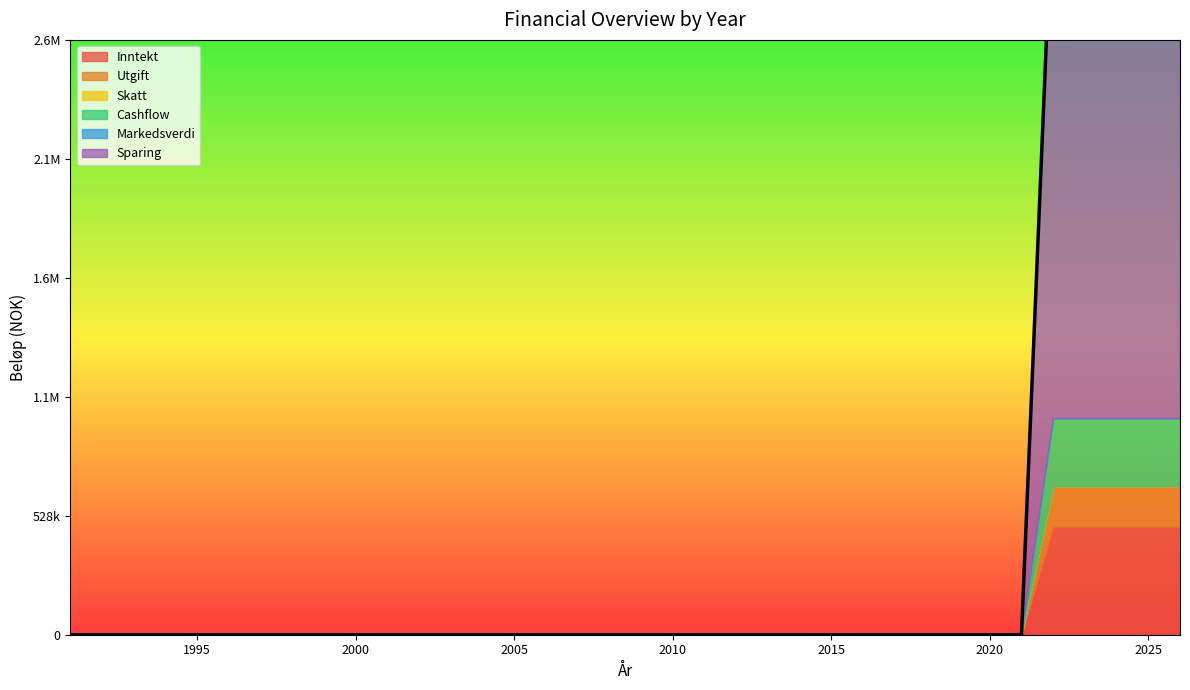

True or false: Markedsverdi and Sparing intersect in this chart.

False